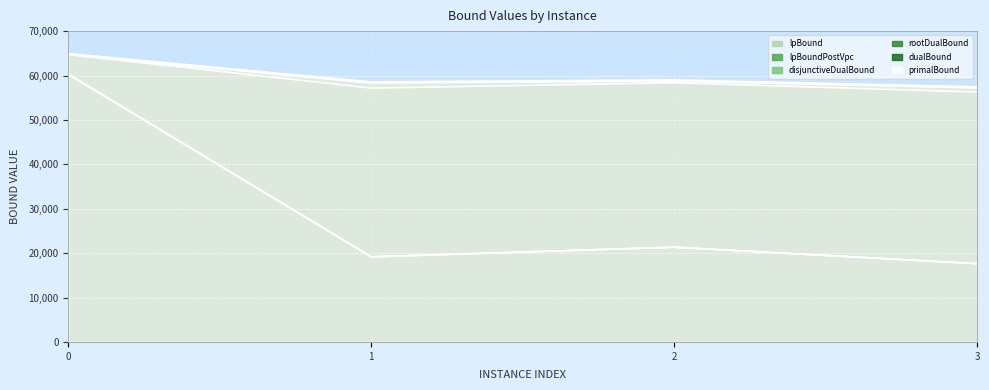

How many values exceed 58894?

2